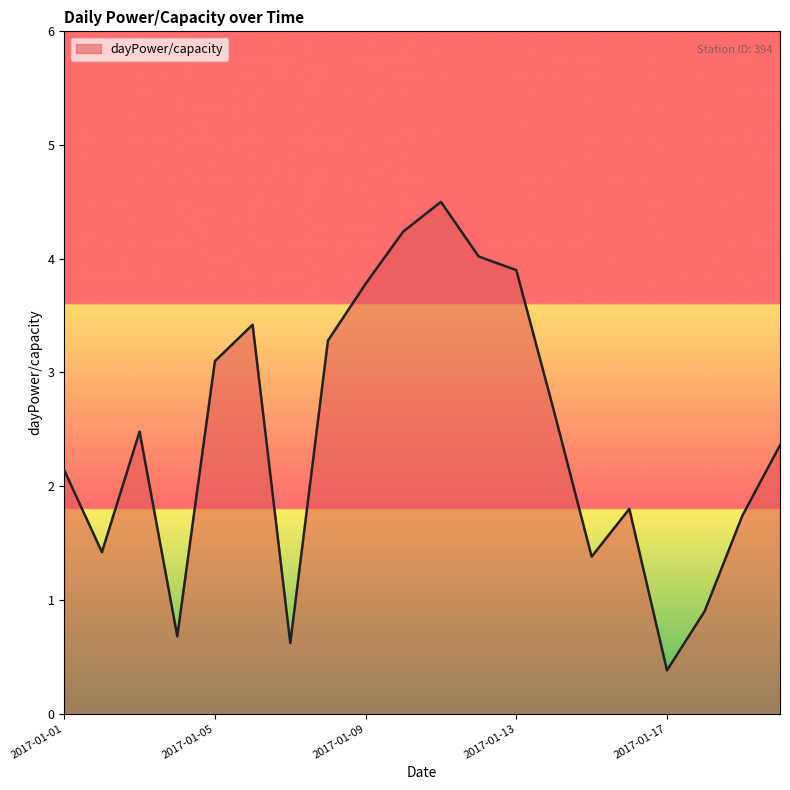

What is the minimum value shown in the chart?

0.4